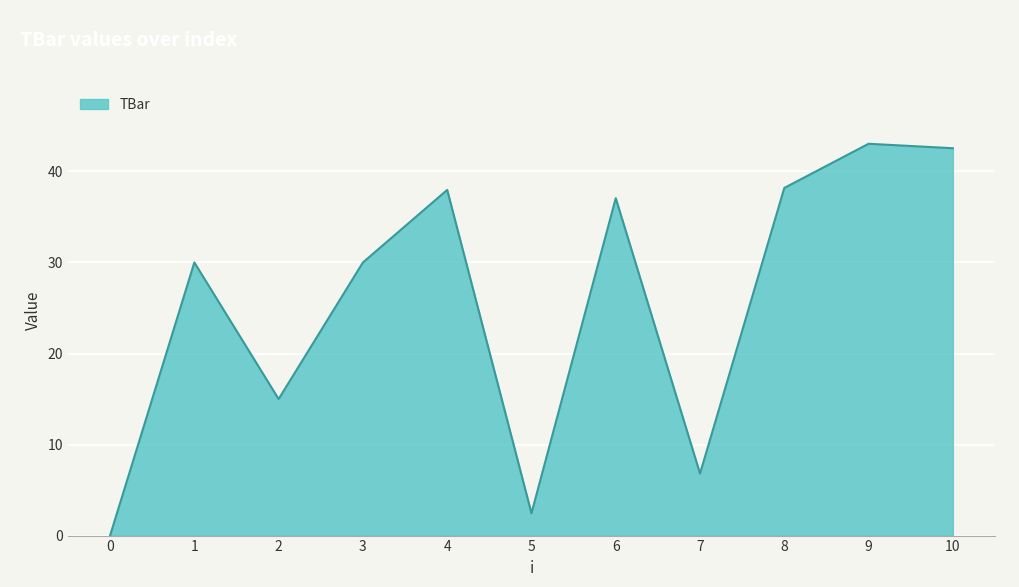

What is the average value?

25.7